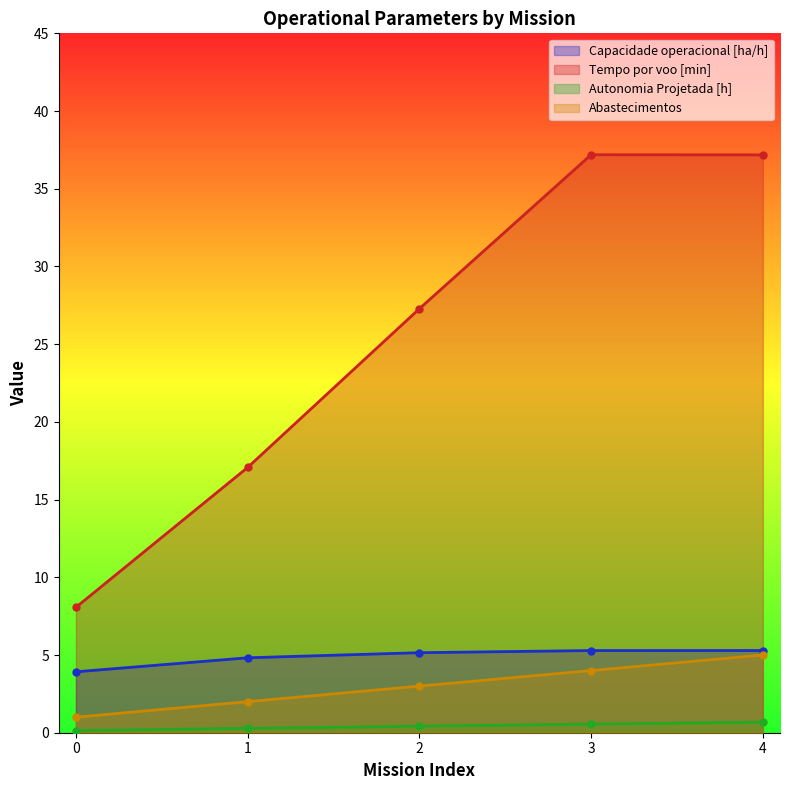

What is the spread (max minus min) of values at 4?

36.5